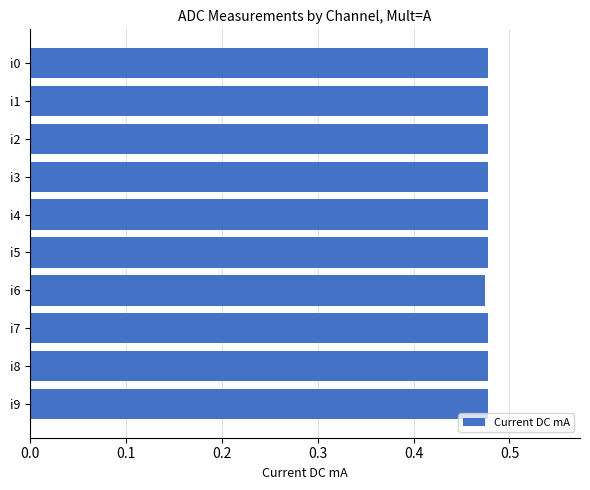

The value at i7 is 0.8. True or false?

False